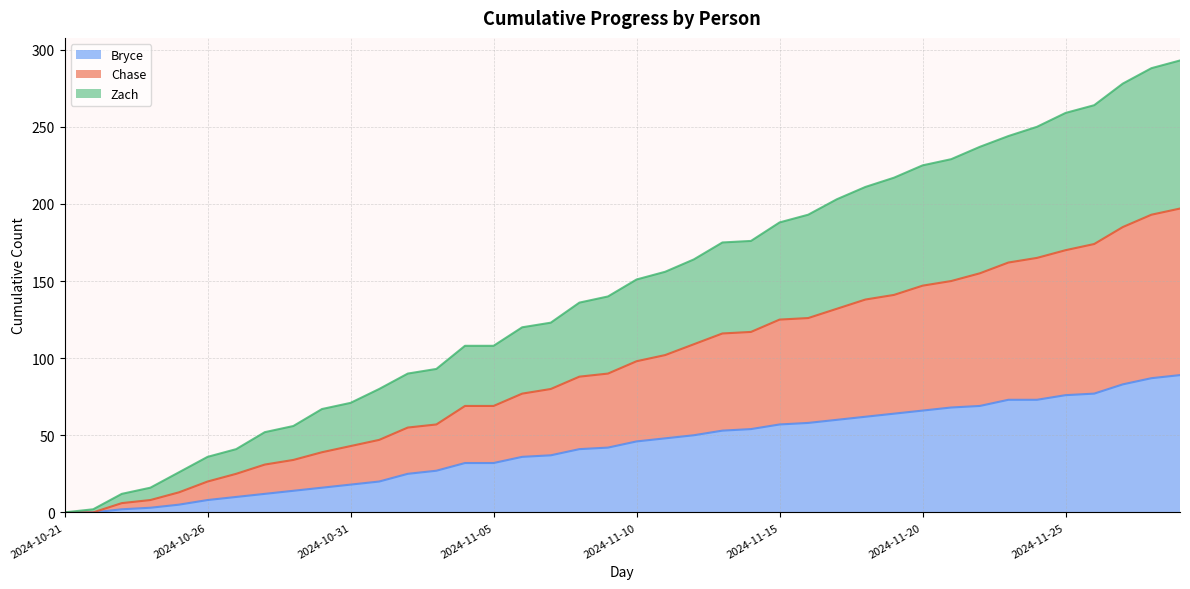

What is the highest value of the Bryce series?

89